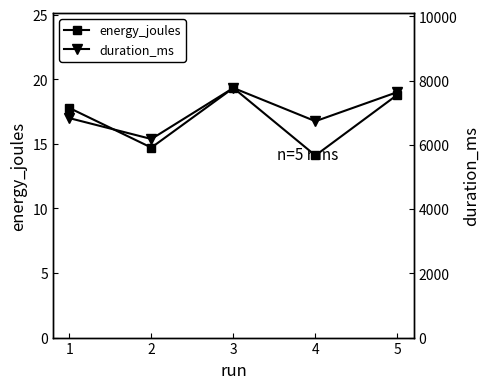

At which label is energy_joules closest to 16?

2